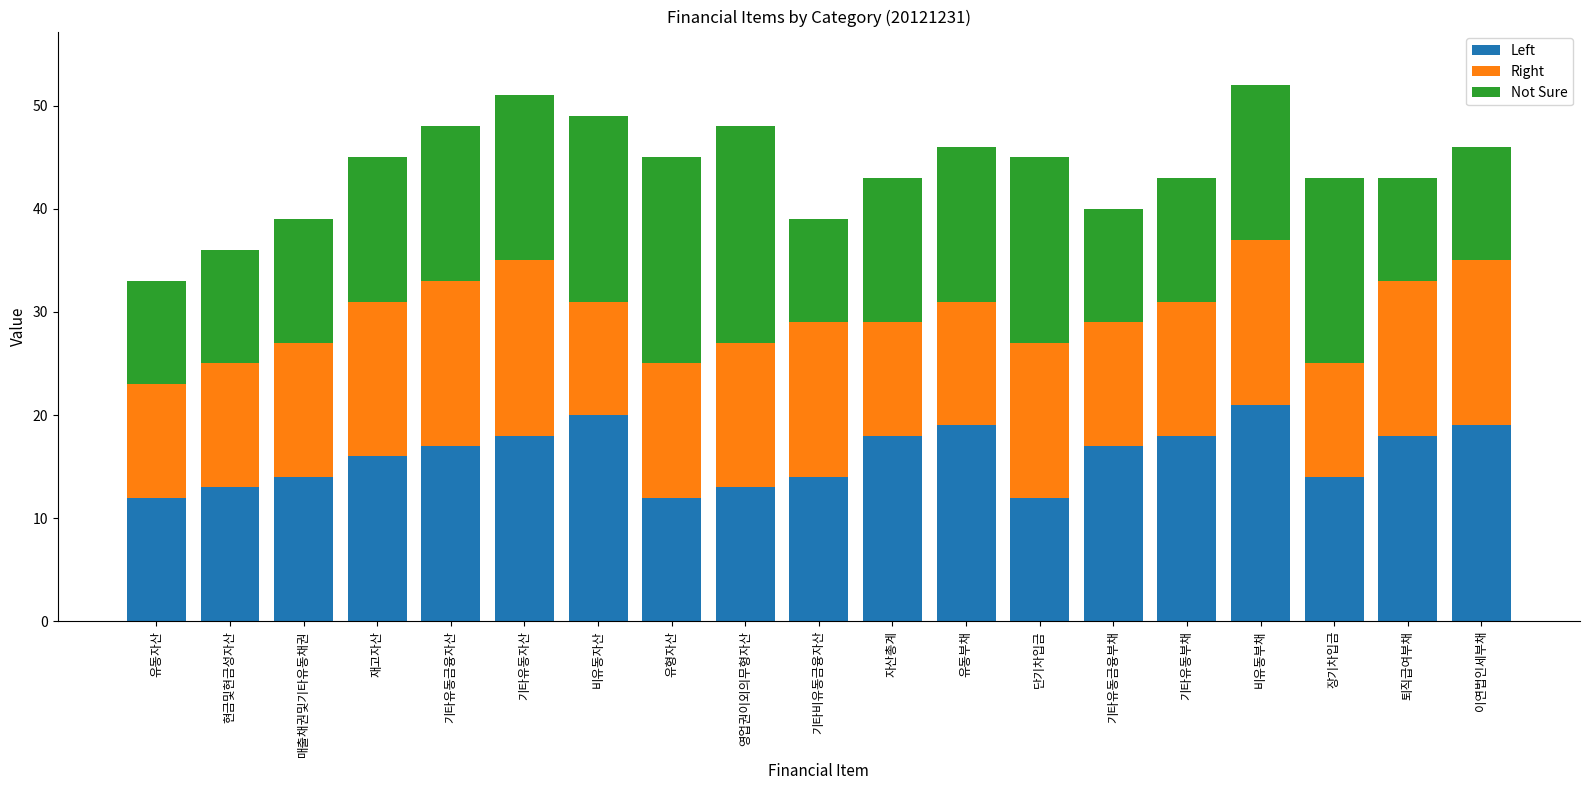

Read the Left value at 장기차입금.

14